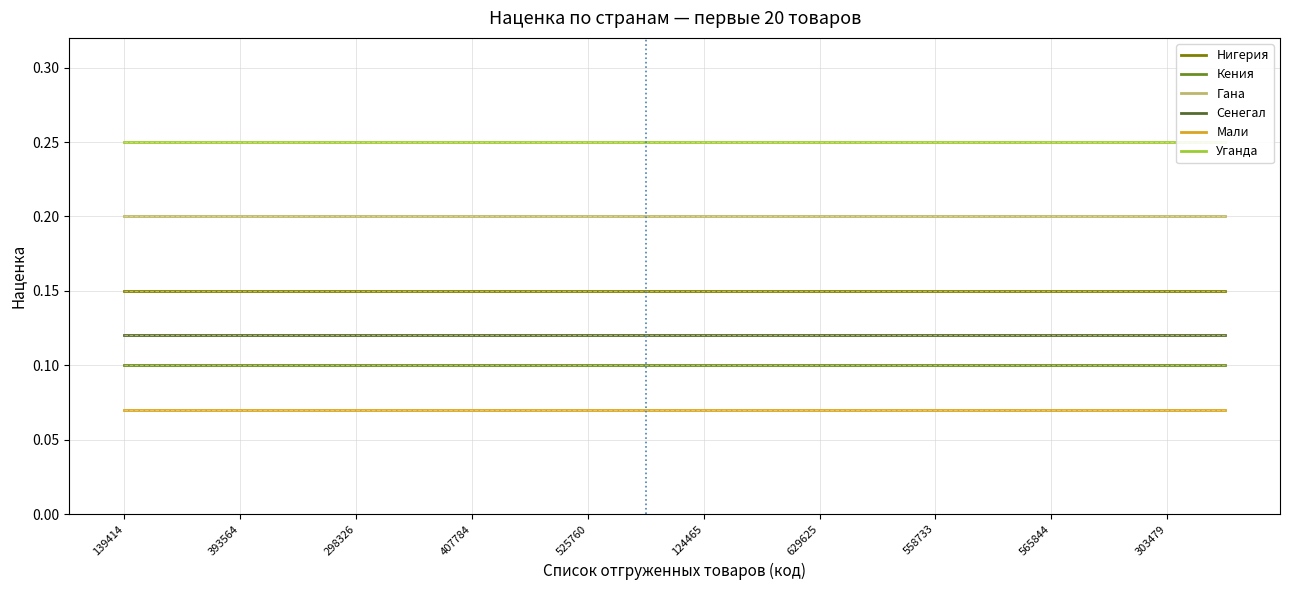

Count the number of categories in the chart.

20